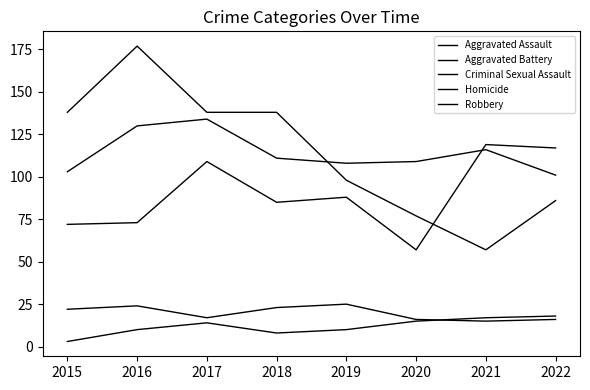

What is the sum of the Homicide values at 2020 and 2021?

32